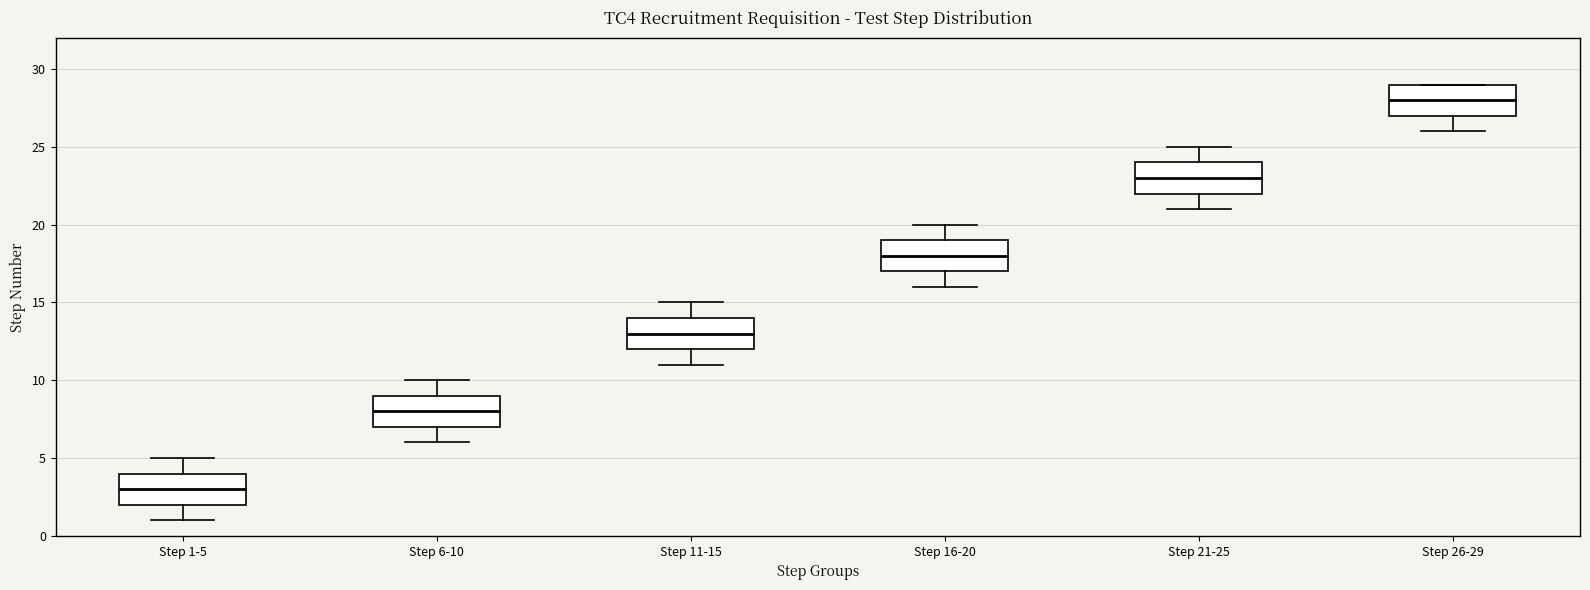

Where does the median line of the box for Step 21-25 sit on the y-axis? The values are not printed on the chart, so give them approximately, as read against the axis.

23